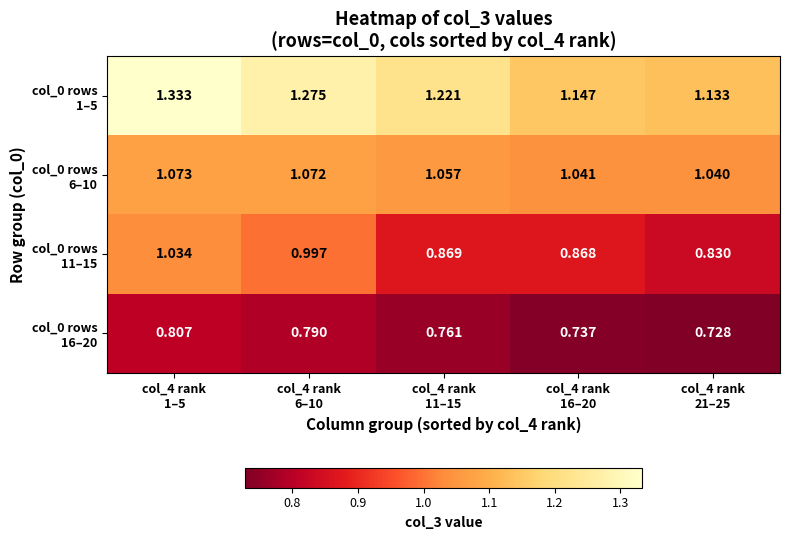

How many distinct data groups are displayed?

4